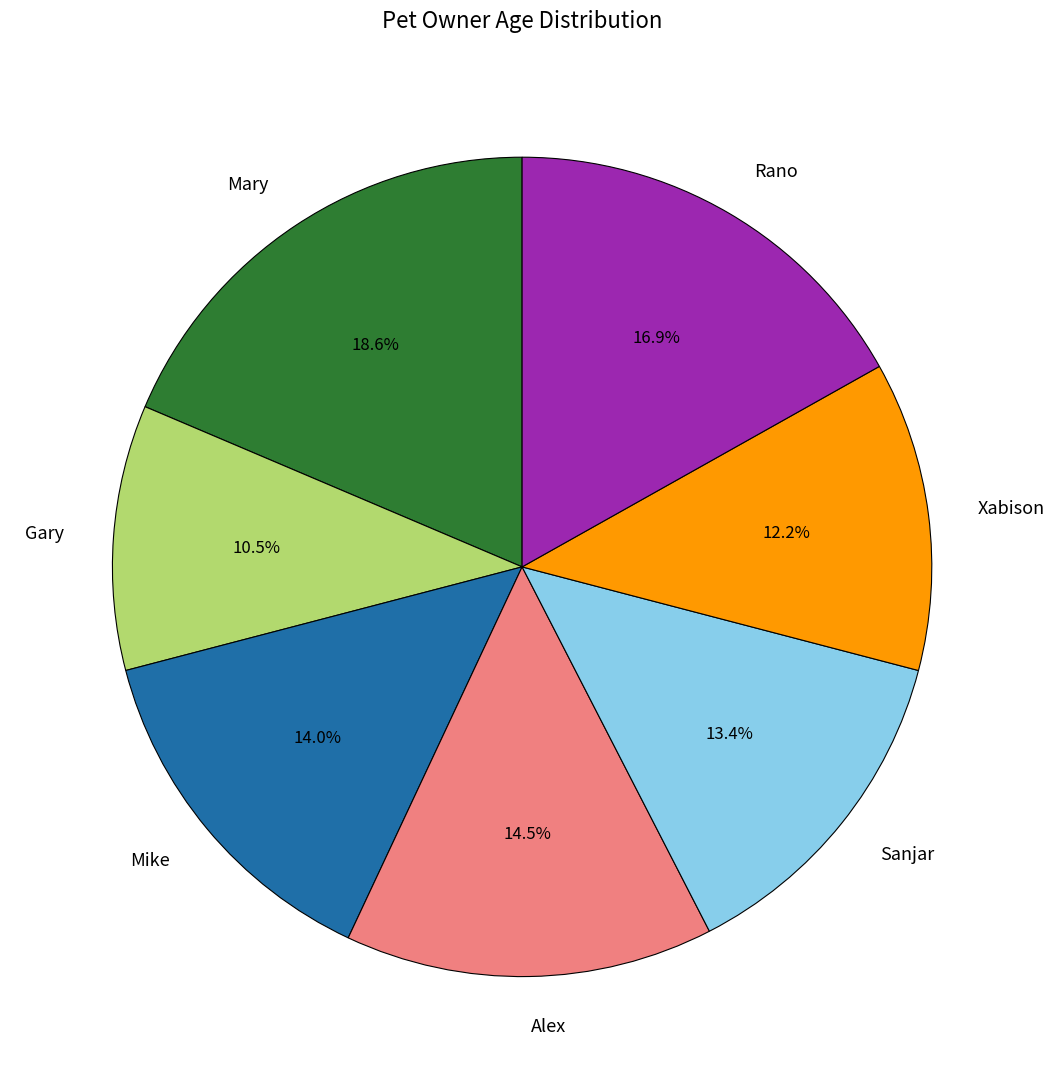

Combined, what portion of the pie is Mary and Sanjar?

32.0%